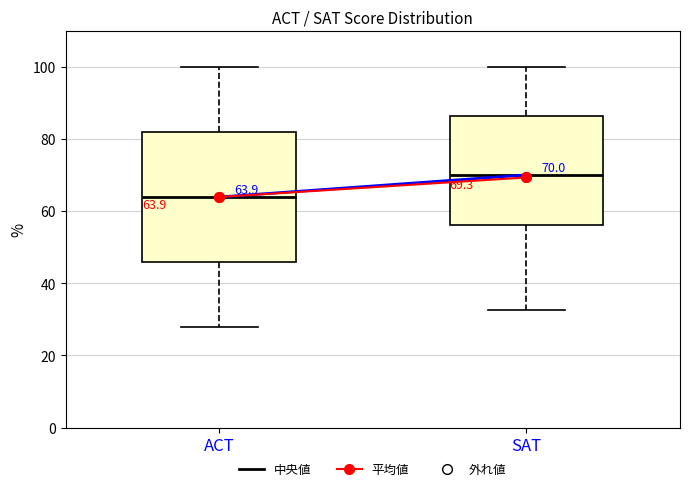

Comparing the boxes themselves (not the whiskers), which one is the tallest?

ACT